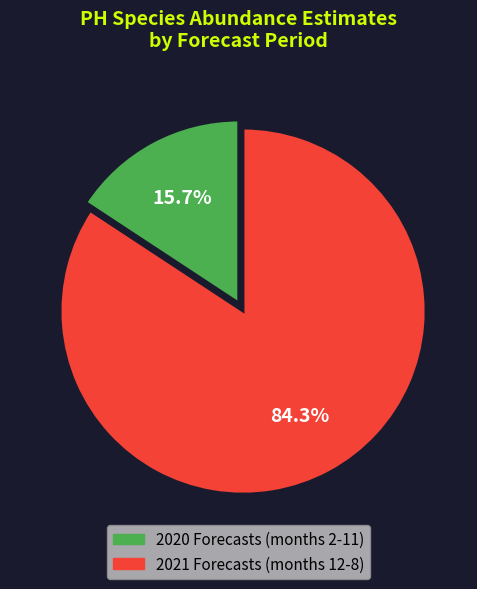

Is there any slice that represents more than half of the pie?

Yes